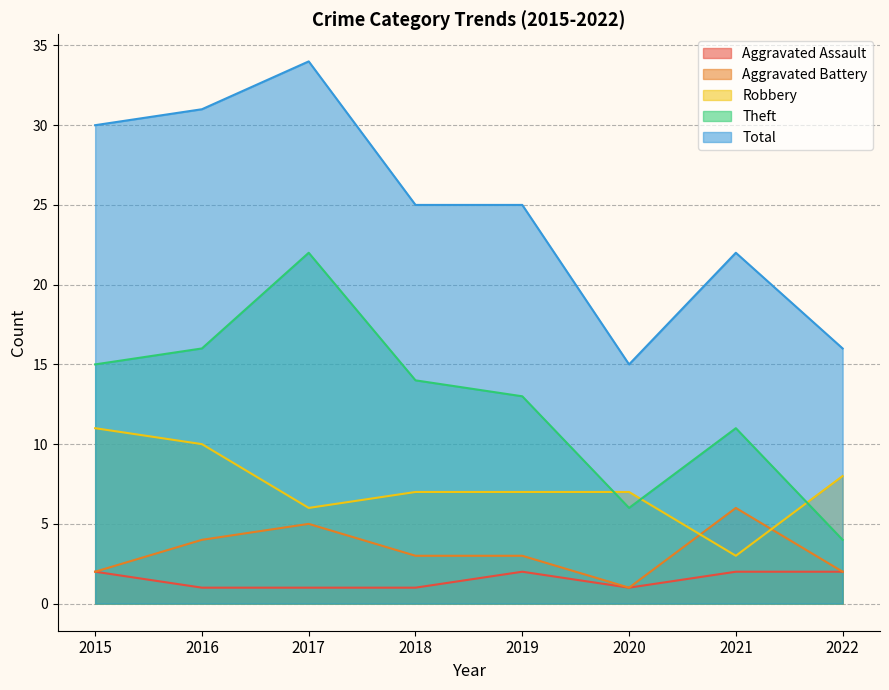

Which series has the largest total across all categories?

Total